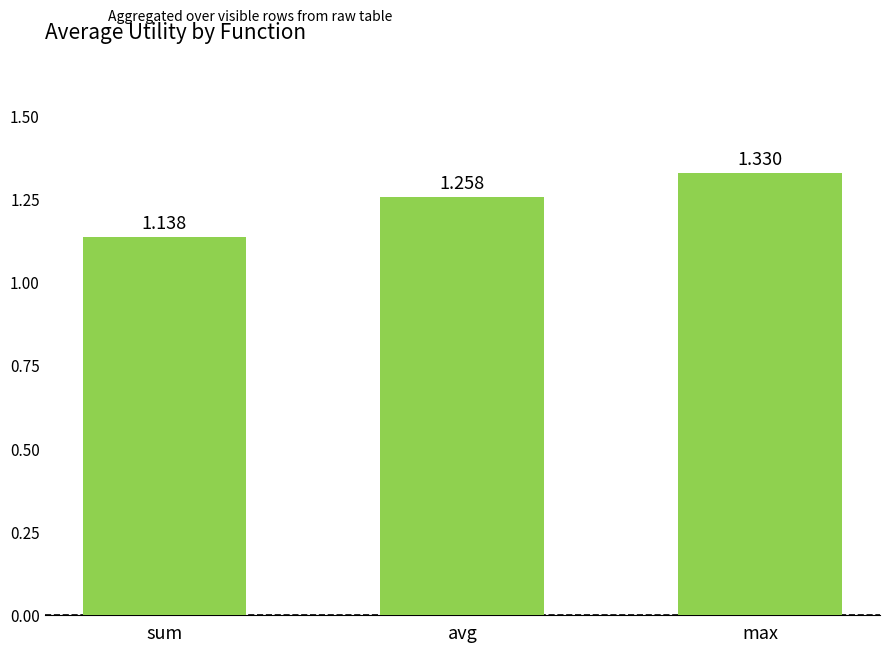

What is the sum of all values?

3.7